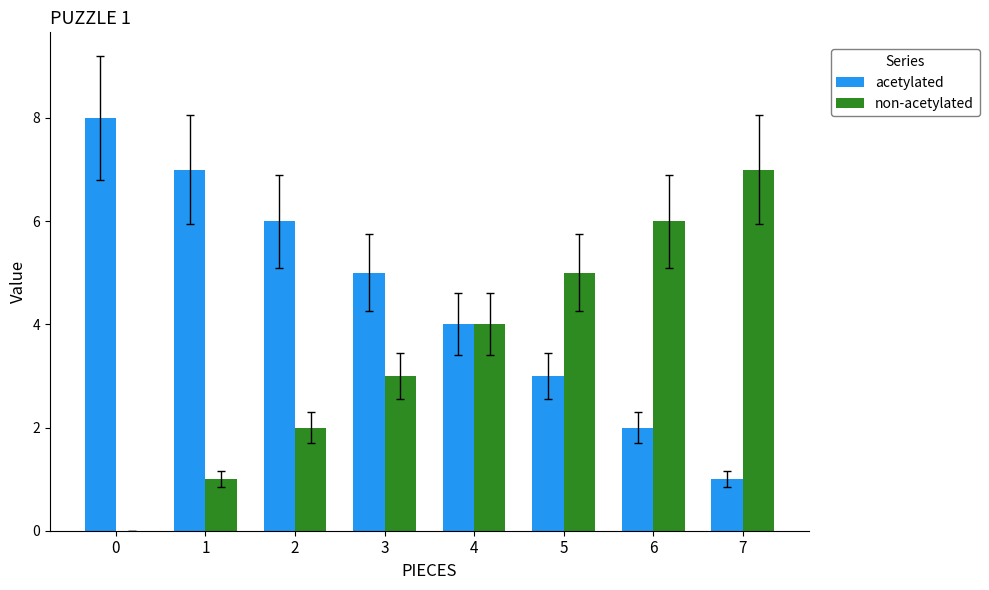

Is it true that acetylated equals 8 at 0?

True